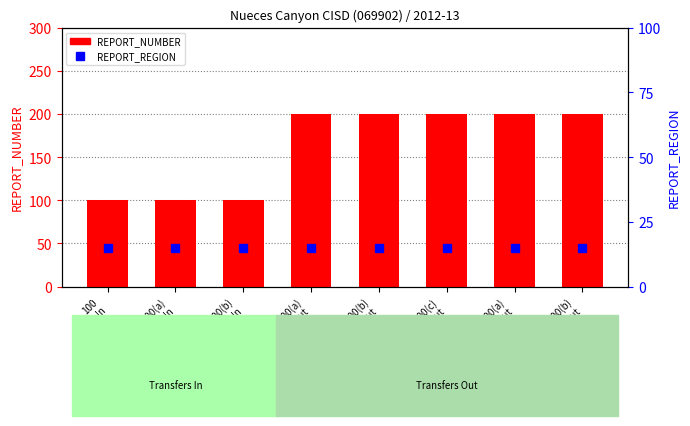

Reading left to right, list all the values displayed in this chart.

REPORT_NUMBER: 100
In=100	200(a)
In=100	200(b)
In=100	100(a)
Out=200	100(b)
Out=200	100(c)
Out=200	200(a)
Out=200	200(b)
Out=200
REPORT_REGION: 100
In=15	200(a)
In=15	200(b)
In=15	100(a)
Out=15	100(b)
Out=15	100(c)
Out=15	200(a)
Out=15	200(b)
Out=15